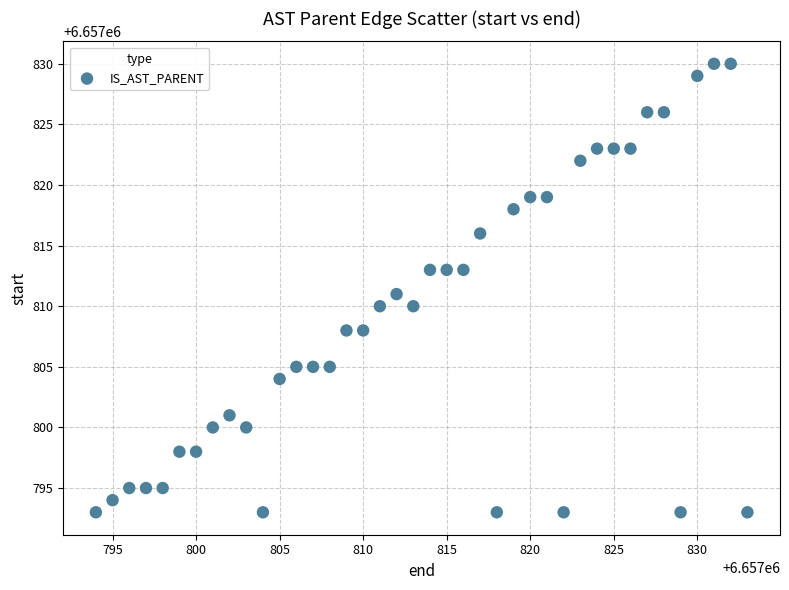

What is the range of X values (max minus min)?

39